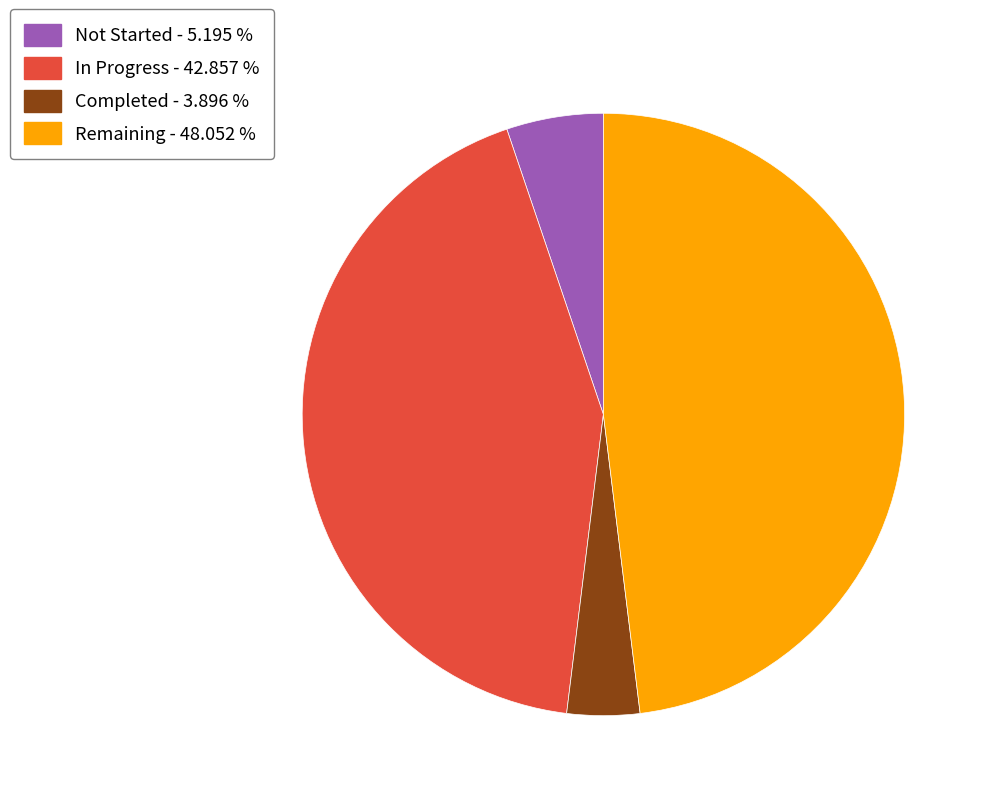

Combined, do Completed - 3.896 % and Not Started - 5.195 % account for over 50%?

No